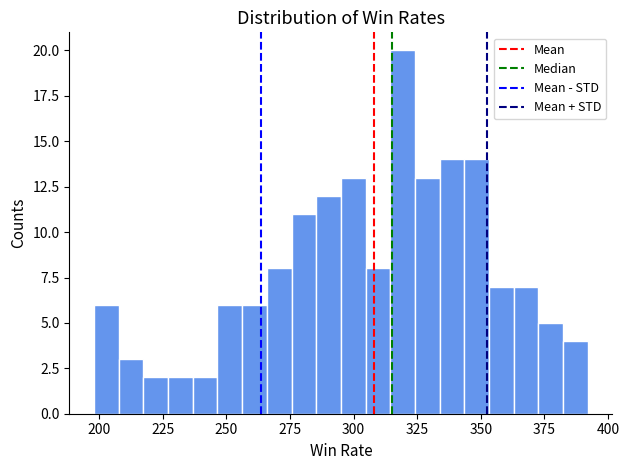

Read against the x-axis, roughly where is the centre of the tallest bar?

320